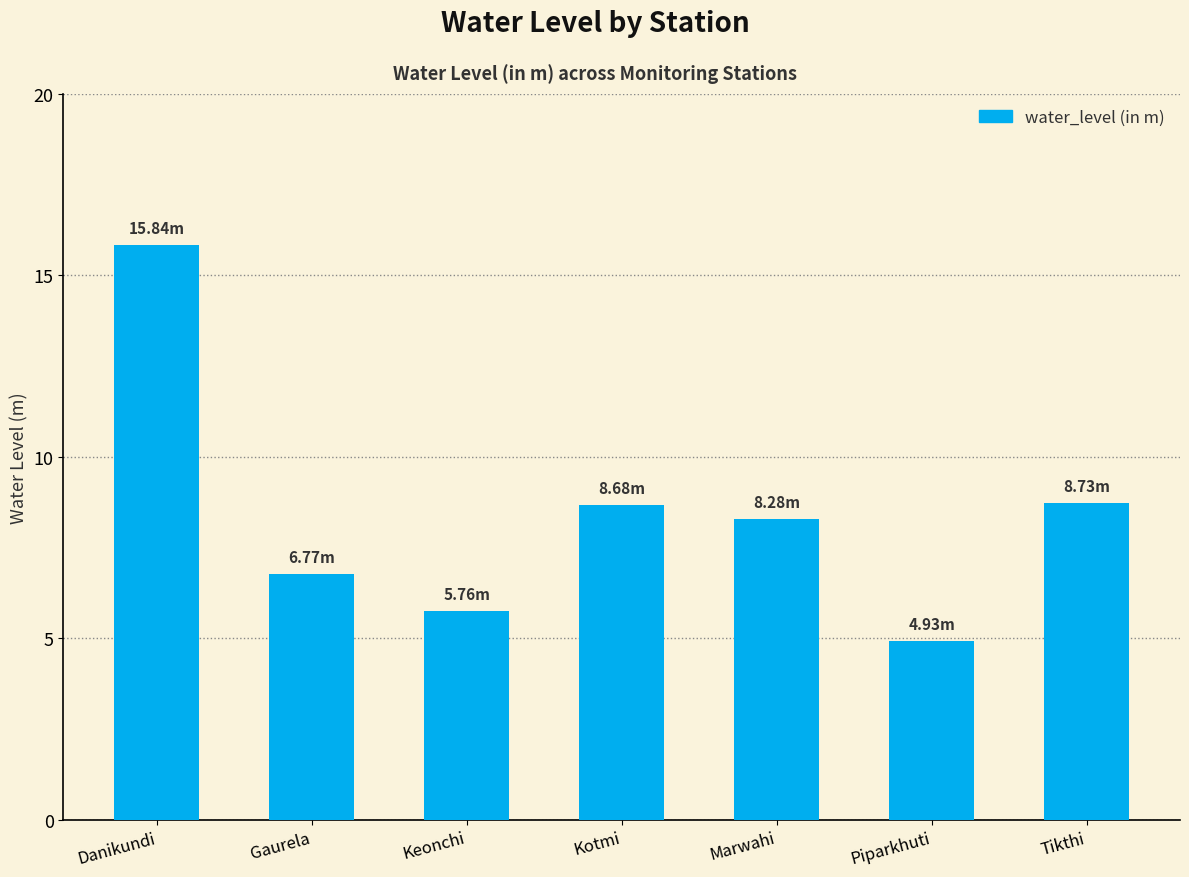

Which category has the lowest value across all series?

Piparkhuti